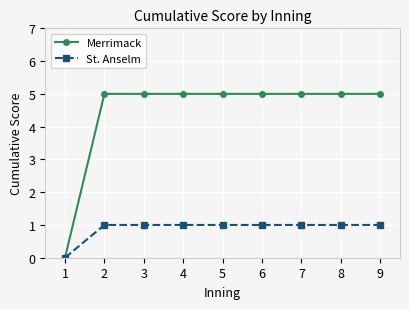

Count the number of data series in this chart.

2